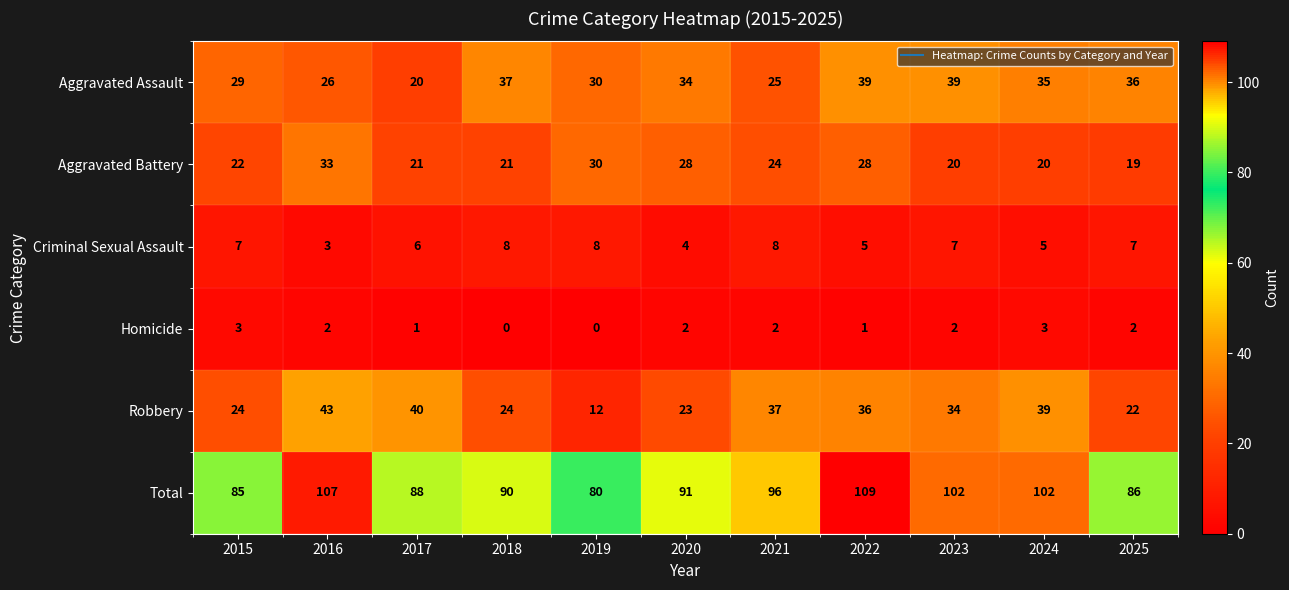

List the series in order of their peak value, lowest first.

Homicide, Criminal Sexual Assault, Aggravated Battery, Aggravated Assault, Robbery, Total